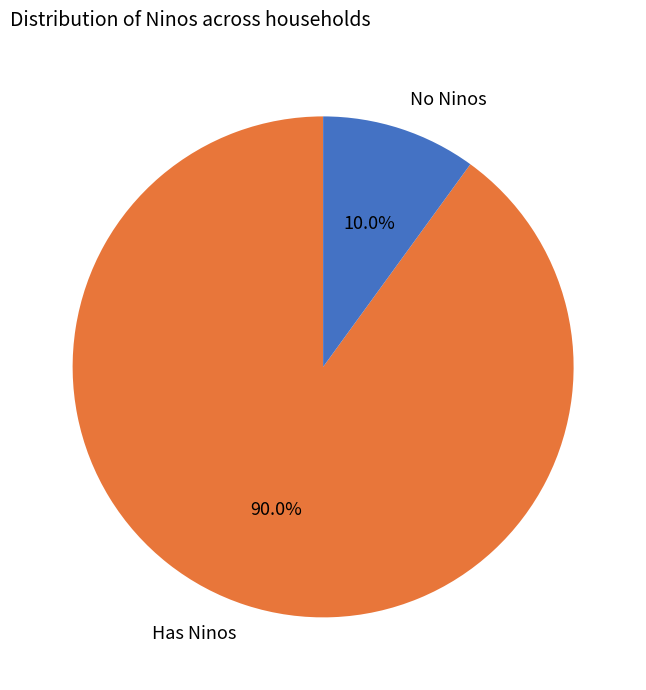

To the nearest percent, what is the average slice percentage?

50%